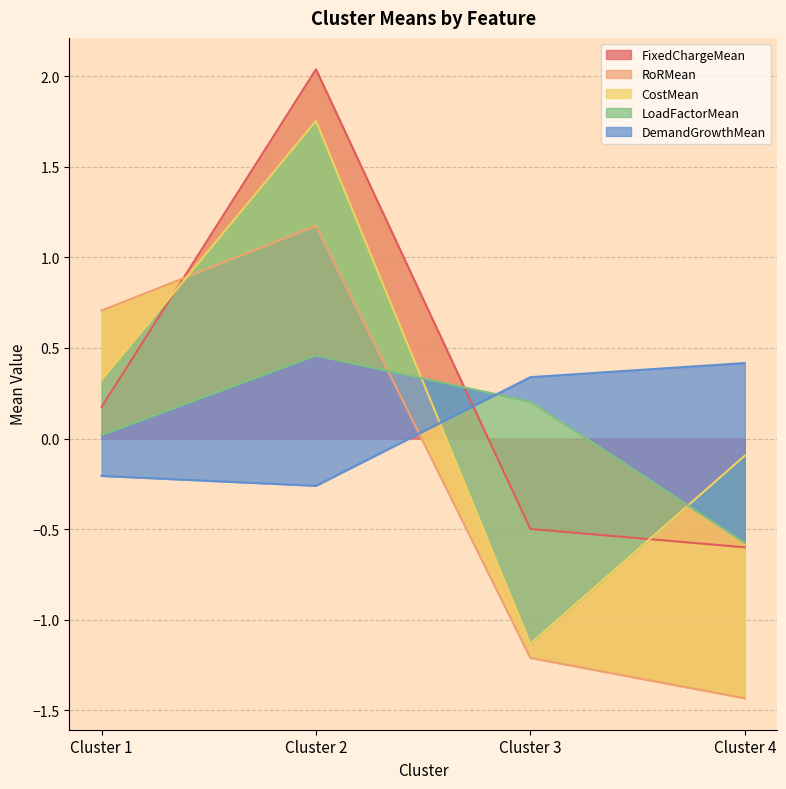

True or false: CostMean has more than 0 points higher than both neighbors.

True